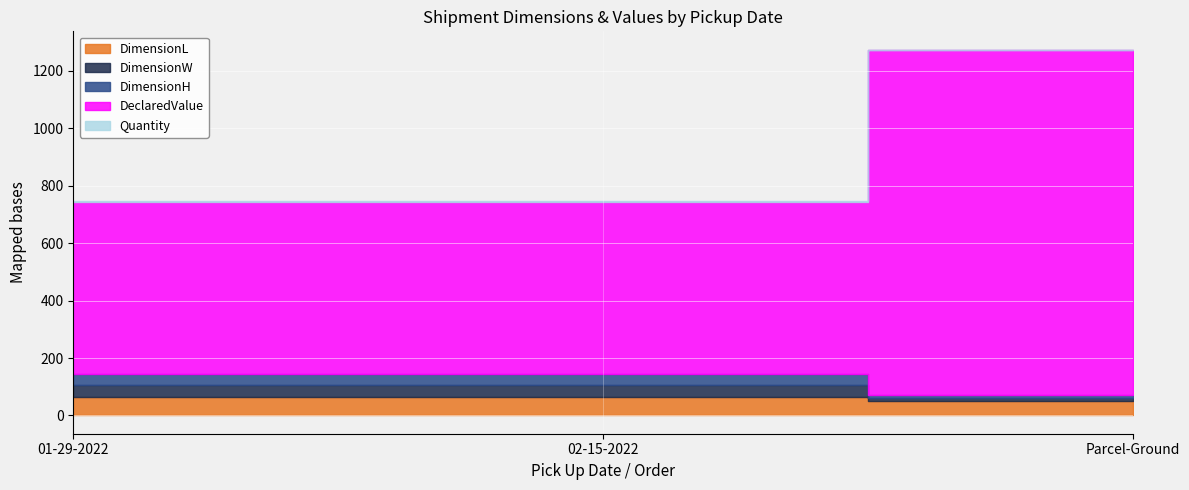

What is the value of the DeclaredValue point at the 2nd from the left?

600